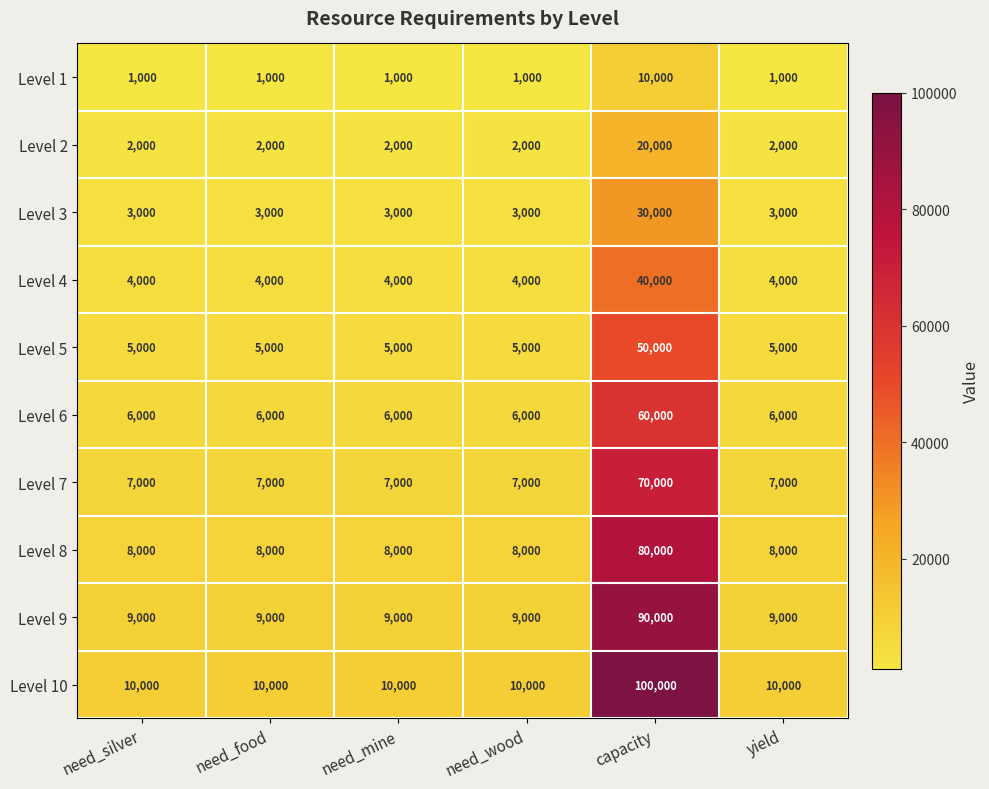

The Level 4 series shows 4000 at yield. True or false?

True